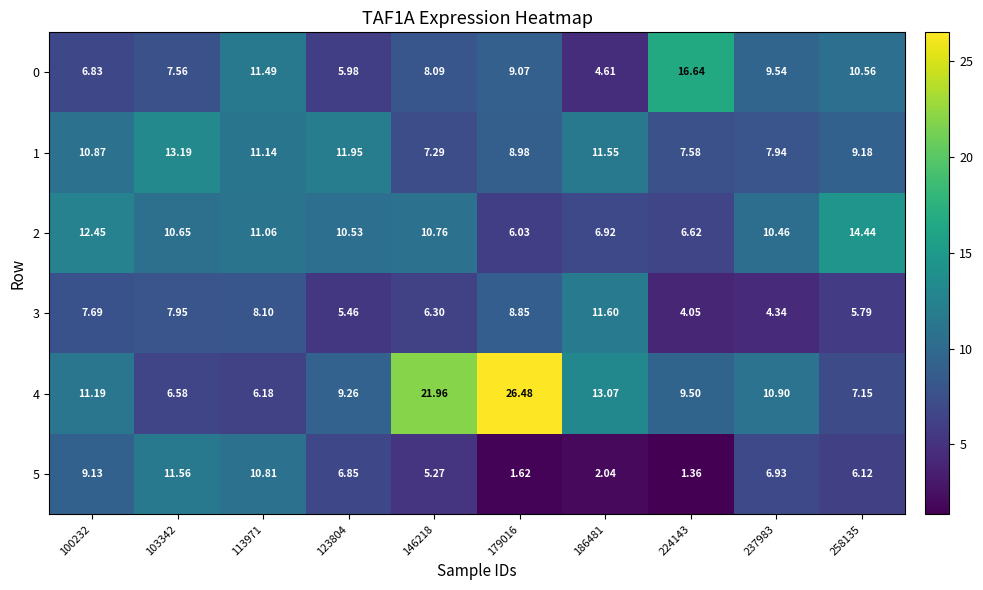

What is the total value across all series at 258135?

53.2